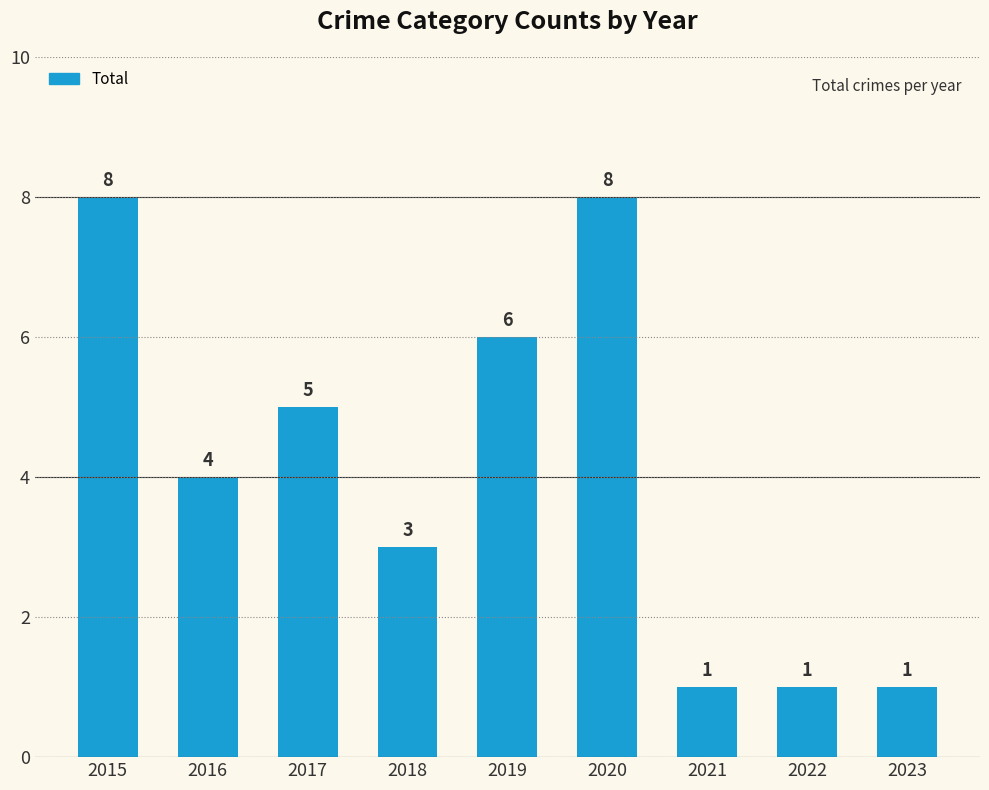

What is the change in value from 2020 to 2023?

-7